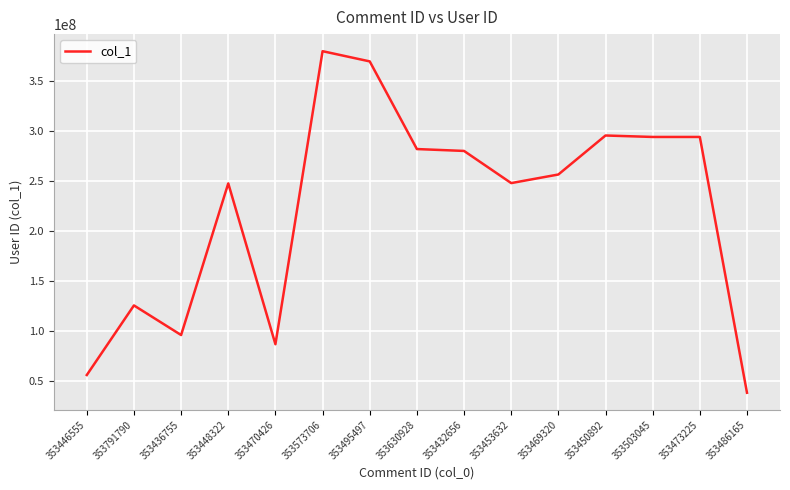

How many lines are shown in the chart?

1